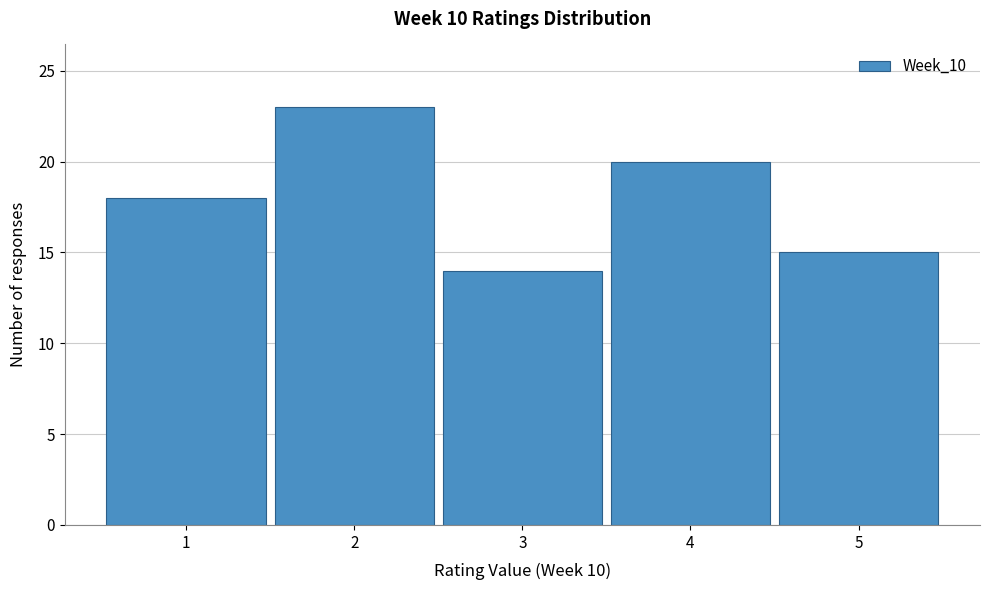

Reading right to left, what are all the values shown in this chart?

15	20	14	23	18